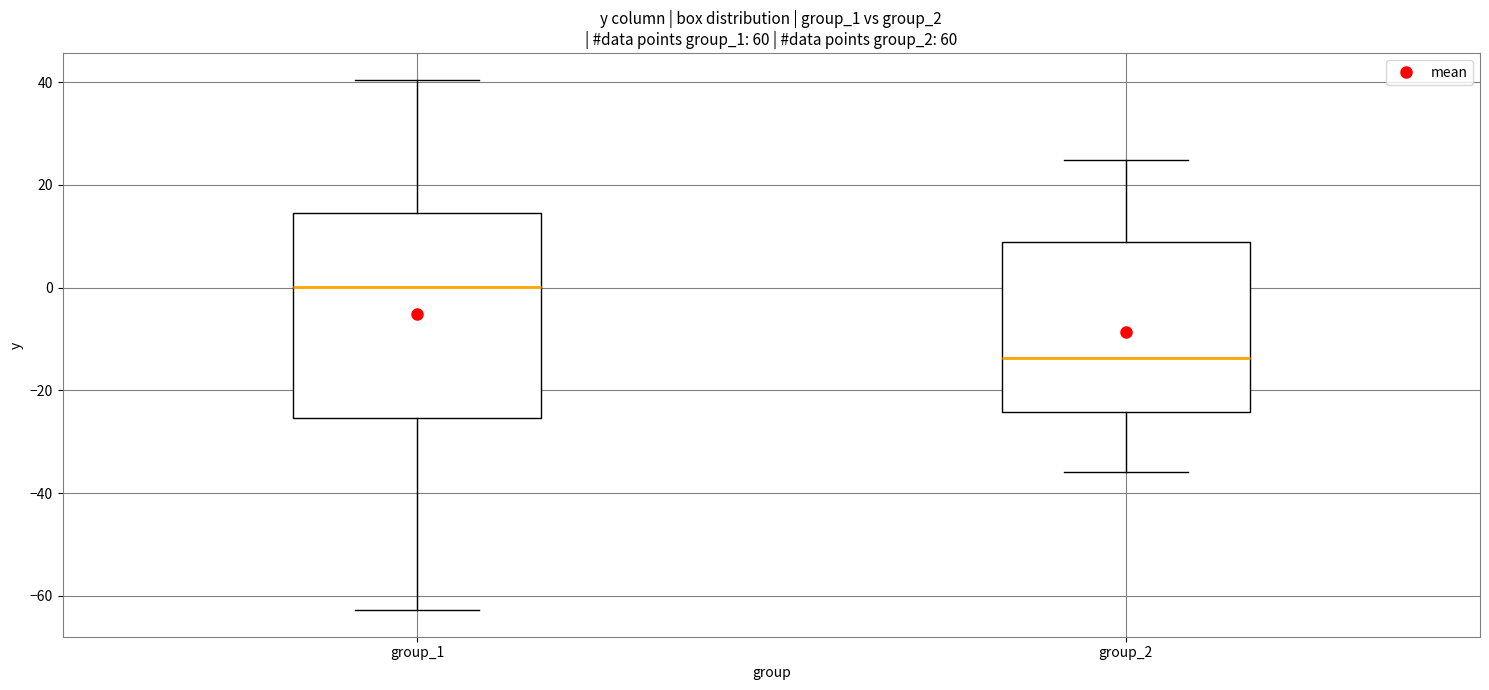

Where does the upper whisker of the box for group_2 end on the y-axis? The values are not printed on the chart, so give them approximately, as read against the axis.

24